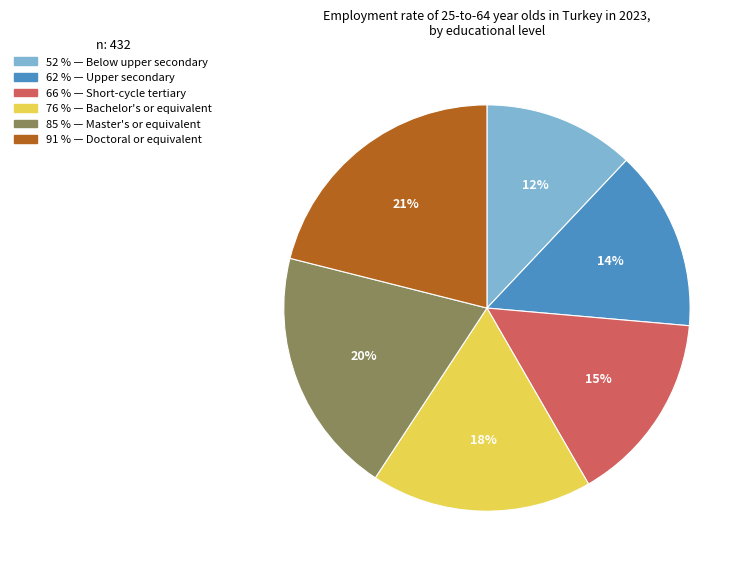

To the nearest percent, what is the average slice percentage?

17%